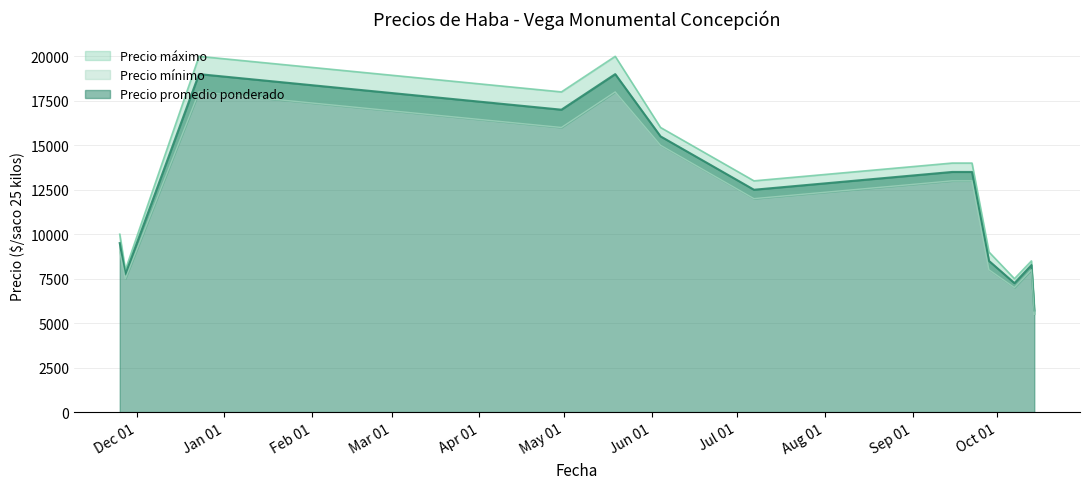

True or false: Precio máximo and Precio mínimo intersect in this chart.

False